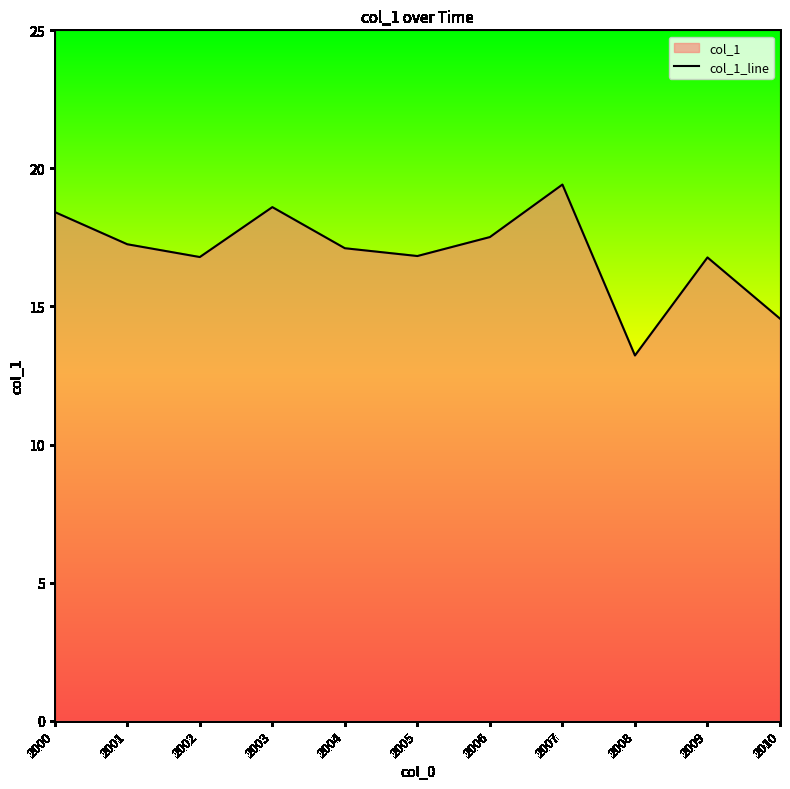

True or false: the data has more than 2 interior local peaks.

True